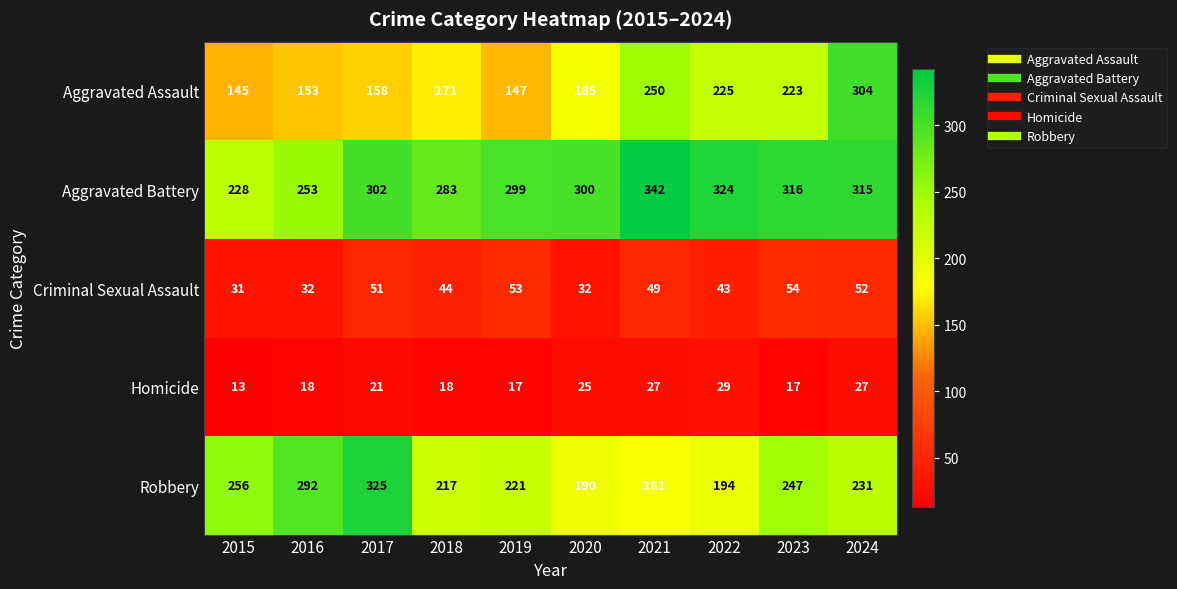

What value does the Criminal Sexual Assault series have at 2022?

43